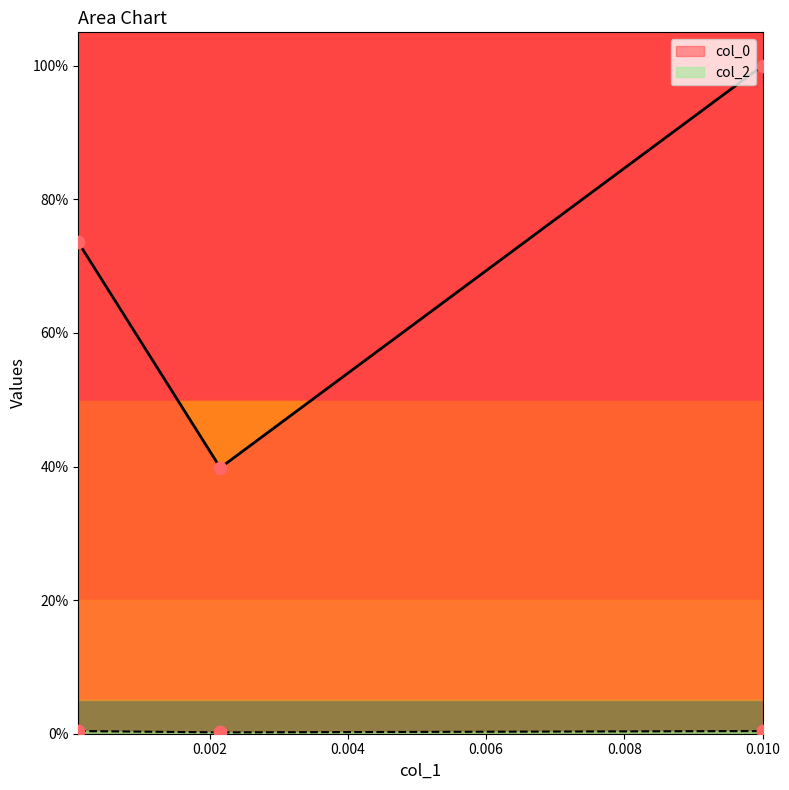

Between 0.002154434690031882 and 0.01, which is larger?

0.01